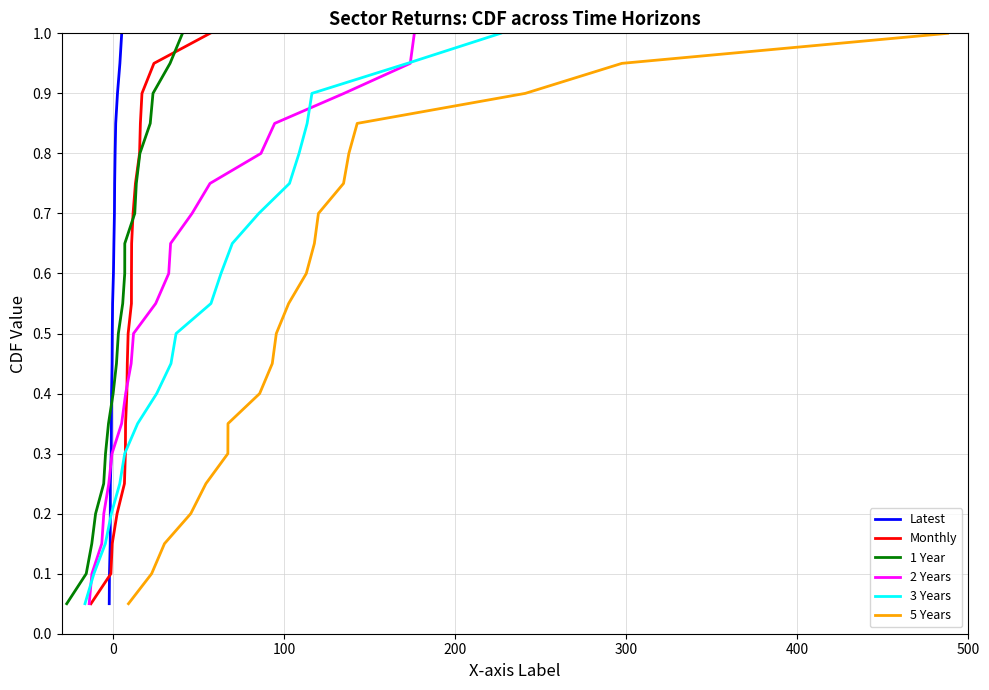

True or false: Monthly has more than 2 interior local peaks.

False